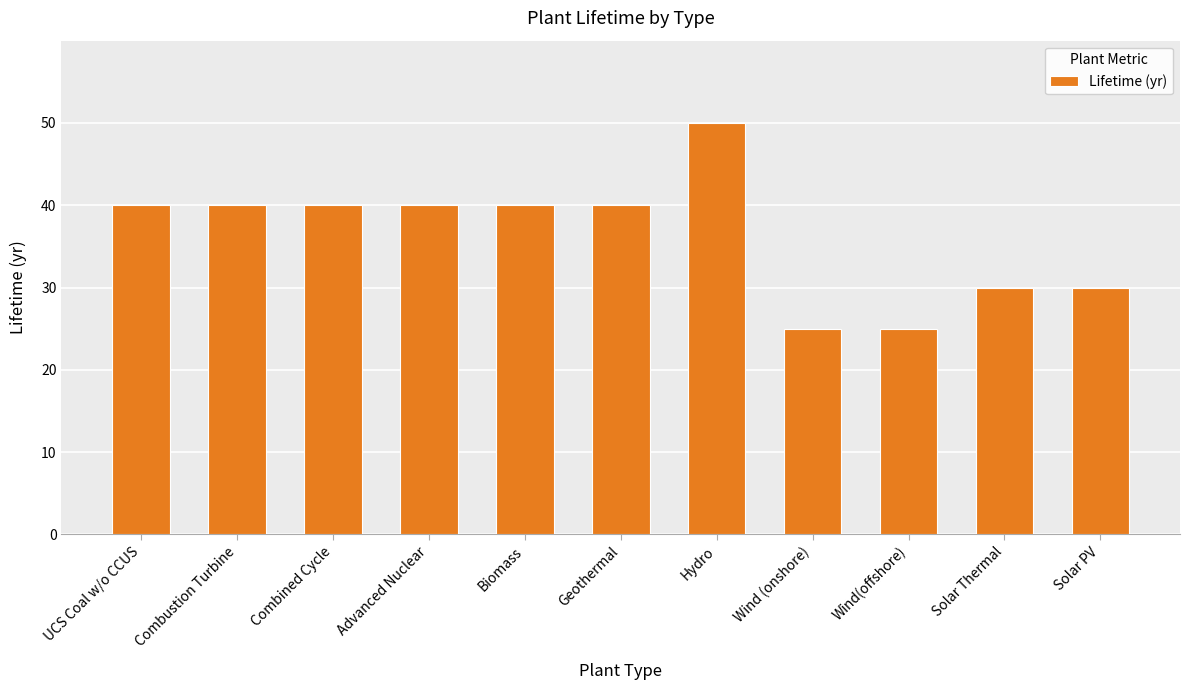

What is the label of the 4th bar from the right?

Wind (onshore)